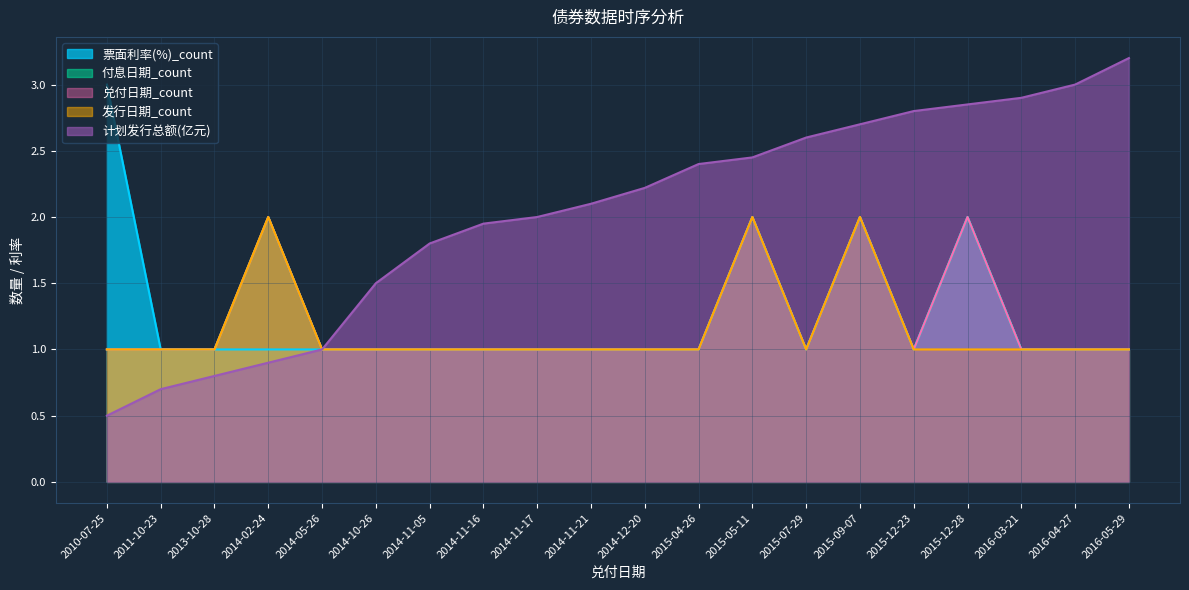

Which category has the highest value in the 发行日期_count series?

2014-02-24